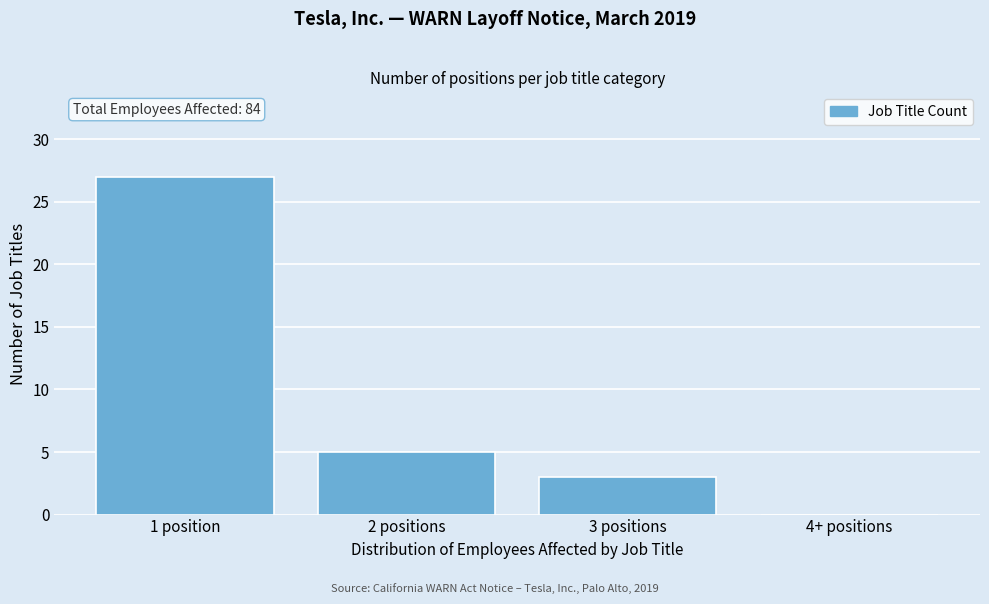

Reading left to right, extract all data points from this chart.

1 position=27	2 positions=5	3 positions=3	4+ positions=0